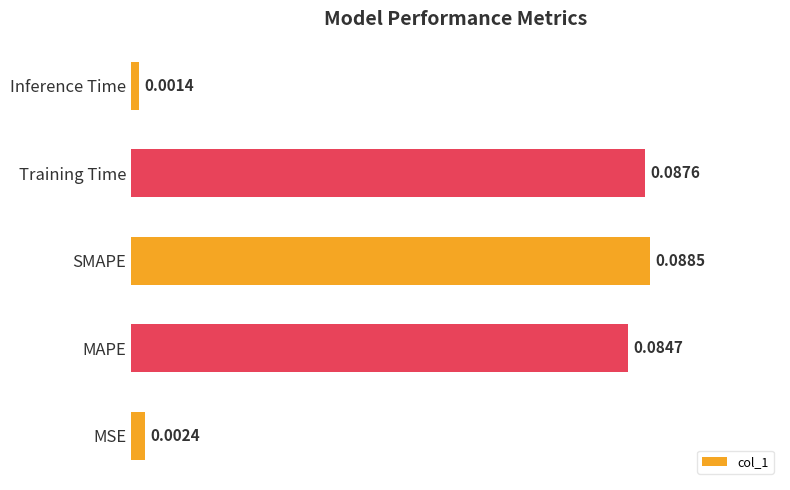

Are the bars horizontal?

Yes